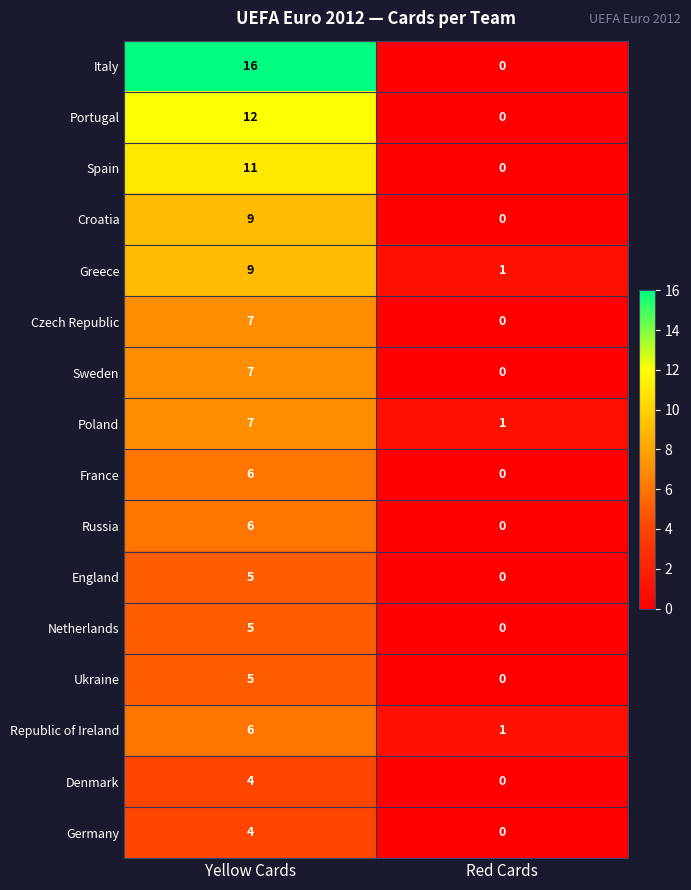

What is the total value across all series at Red Cards?

3